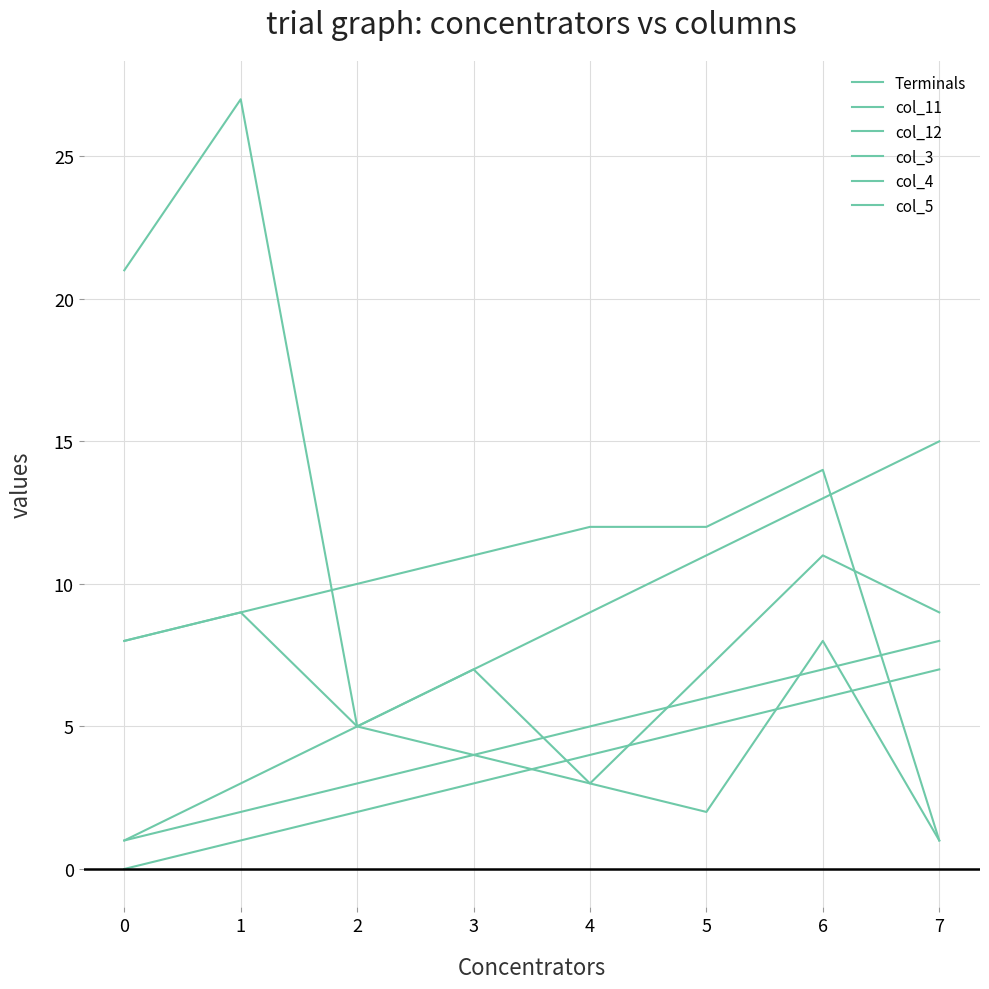

What is the lowest value of the Terminals series?

1